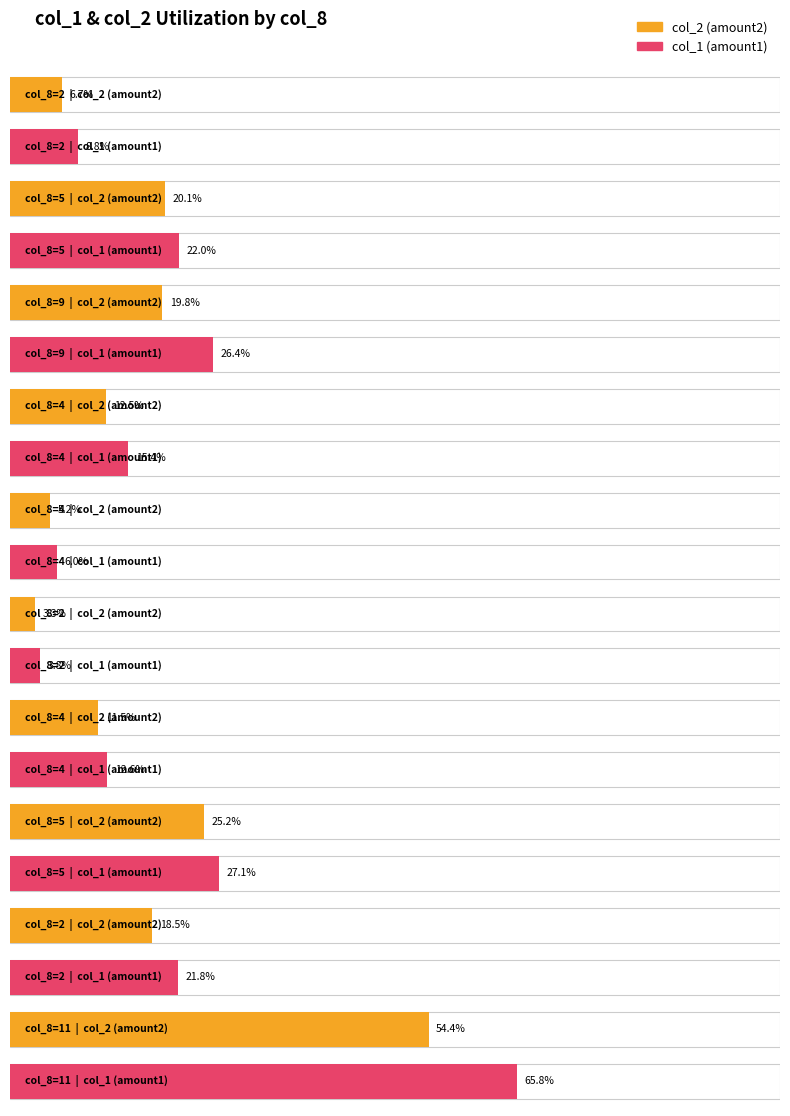

What are all the series names shown in the legend?

col_2 (amount2), col_1 (amount1)